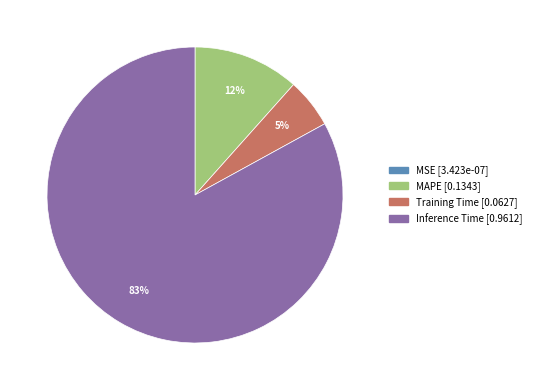

Is there a majority slice in this chart?

Yes